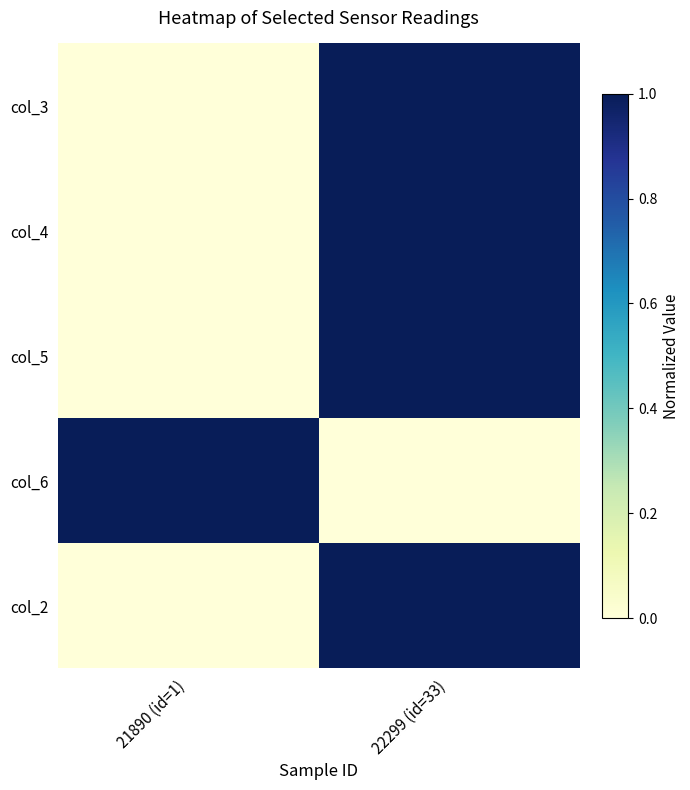

Reading left to right, what are all the values shown in this chart?

col_3: 21890 (id=1)=0	22299 (id=33)=1
col_4: 21890 (id=1)=0	22299 (id=33)=1
col_5: 21890 (id=1)=0	22299 (id=33)=1
col_6: 21890 (id=1)=1	22299 (id=33)=0
col_2: 21890 (id=1)=0	22299 (id=33)=1